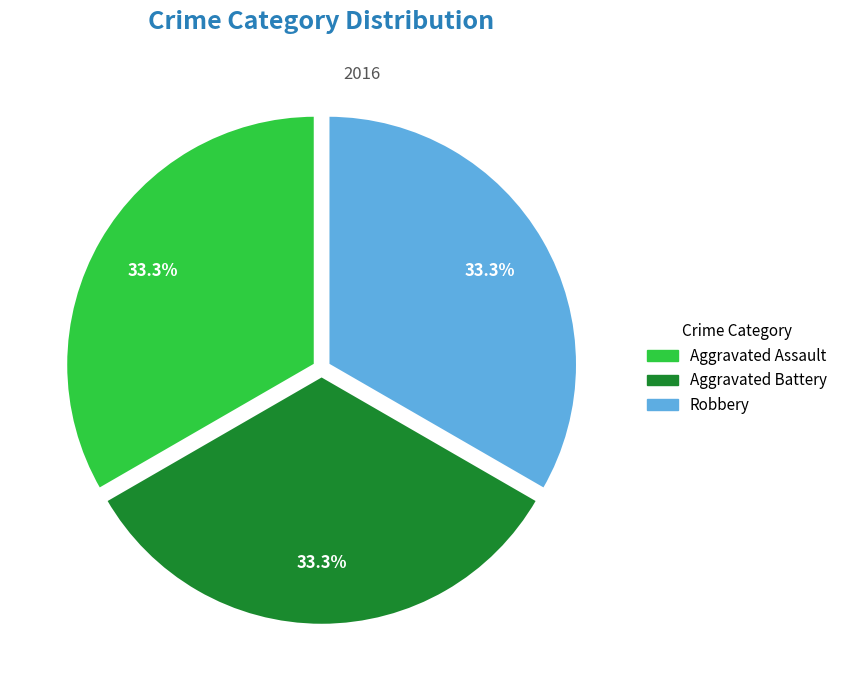

Is there a majority slice in this chart?

No